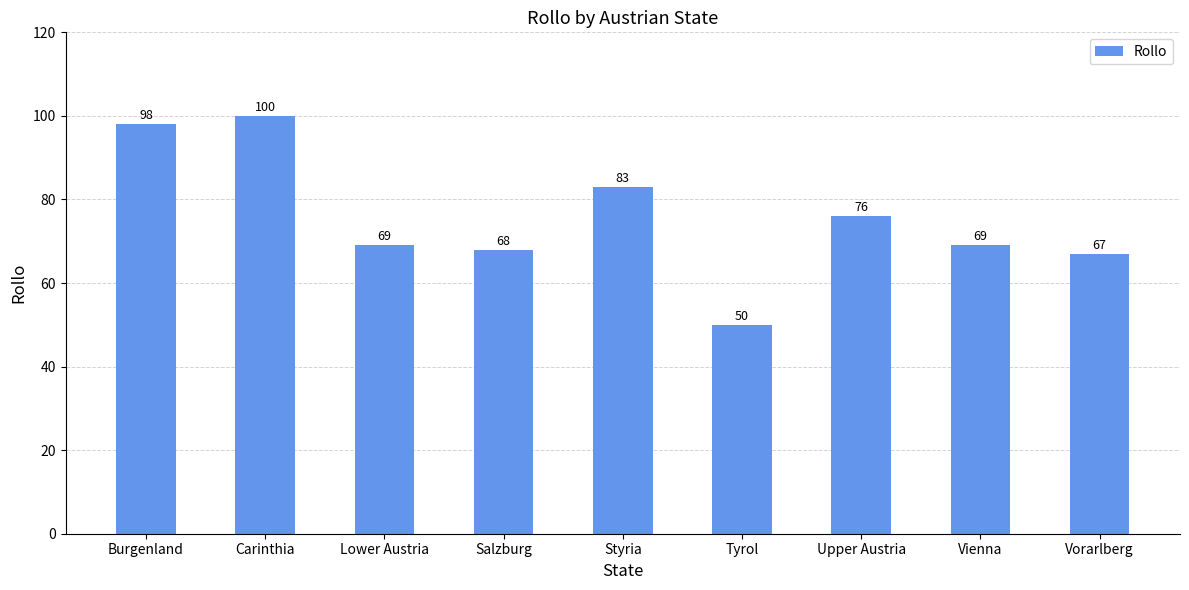

Are the bars horizontal?

No